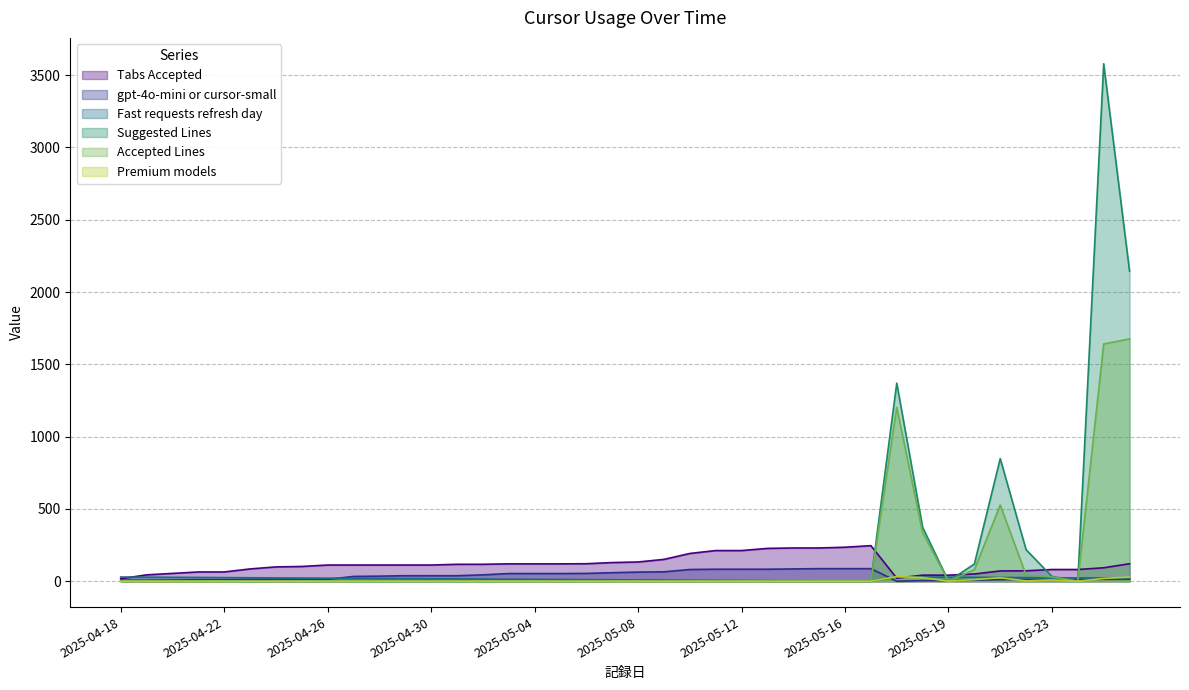

The value of gpt-4o-mini or cursor-small at 2025-05-11 is 83. True or false?

True